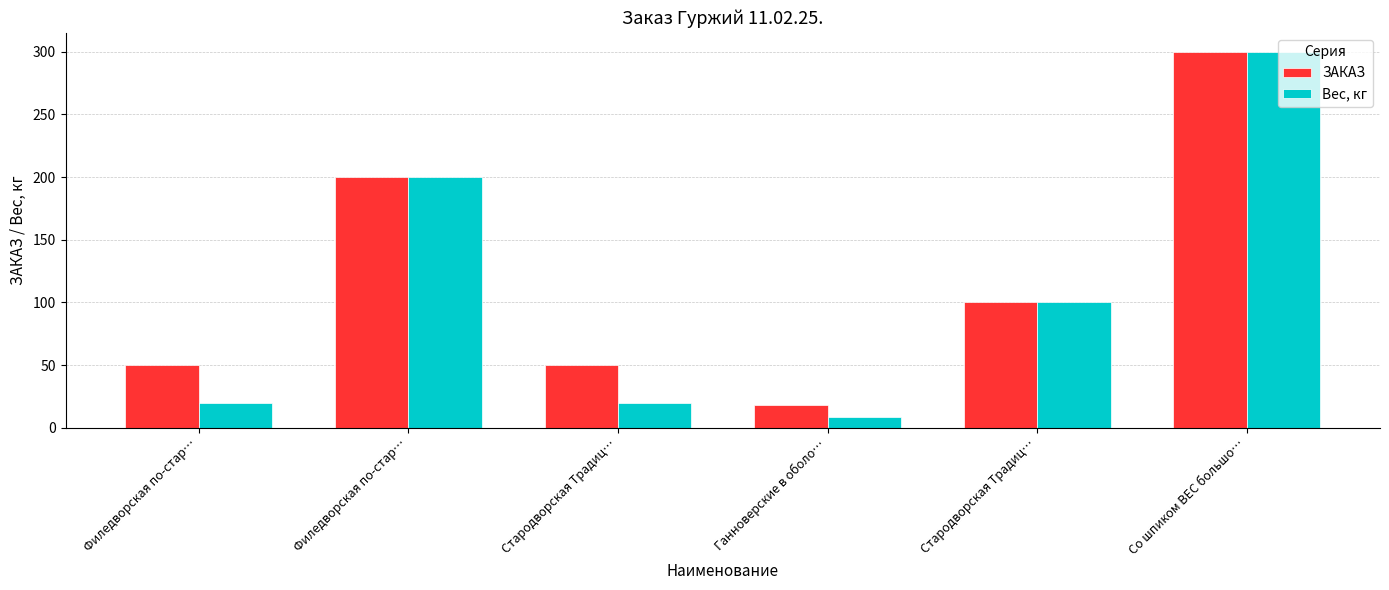

What are all the series names shown in the legend?

ЗАКАЗ, Вес, кг